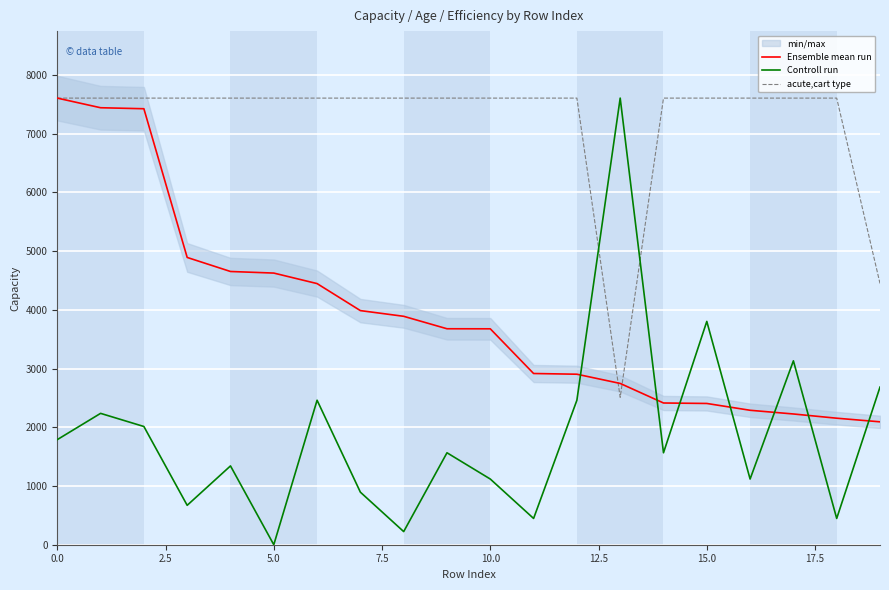

The Controll run series shows 825.3 at 0.0. True or false?

False